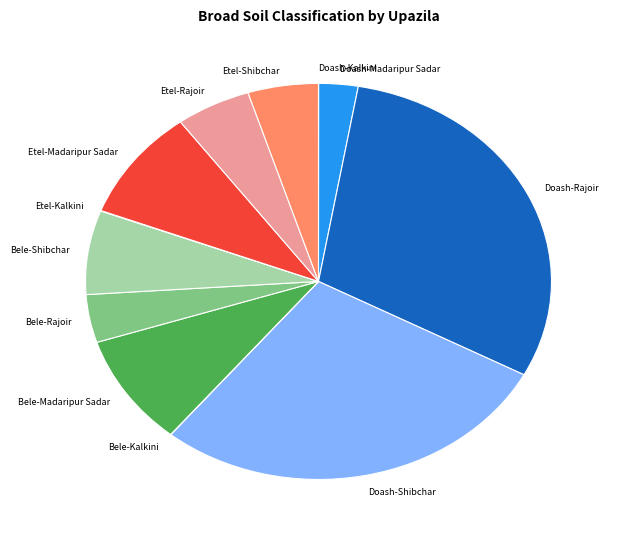

Approximately how many times larger is the value at Doash-Madaripur Sadar compared to Etel-Shibchar?

0.6